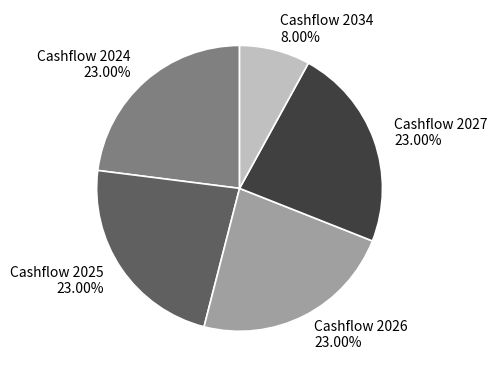

Combined, do Cashflow 2025 23.00% and Cashflow 2027 23.00% account for over 50%?

No